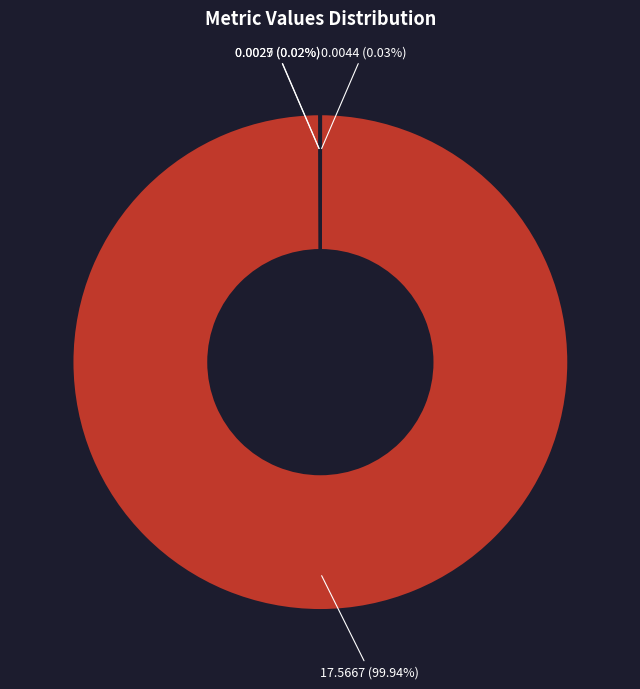

Does any single category account for the majority?

Yes